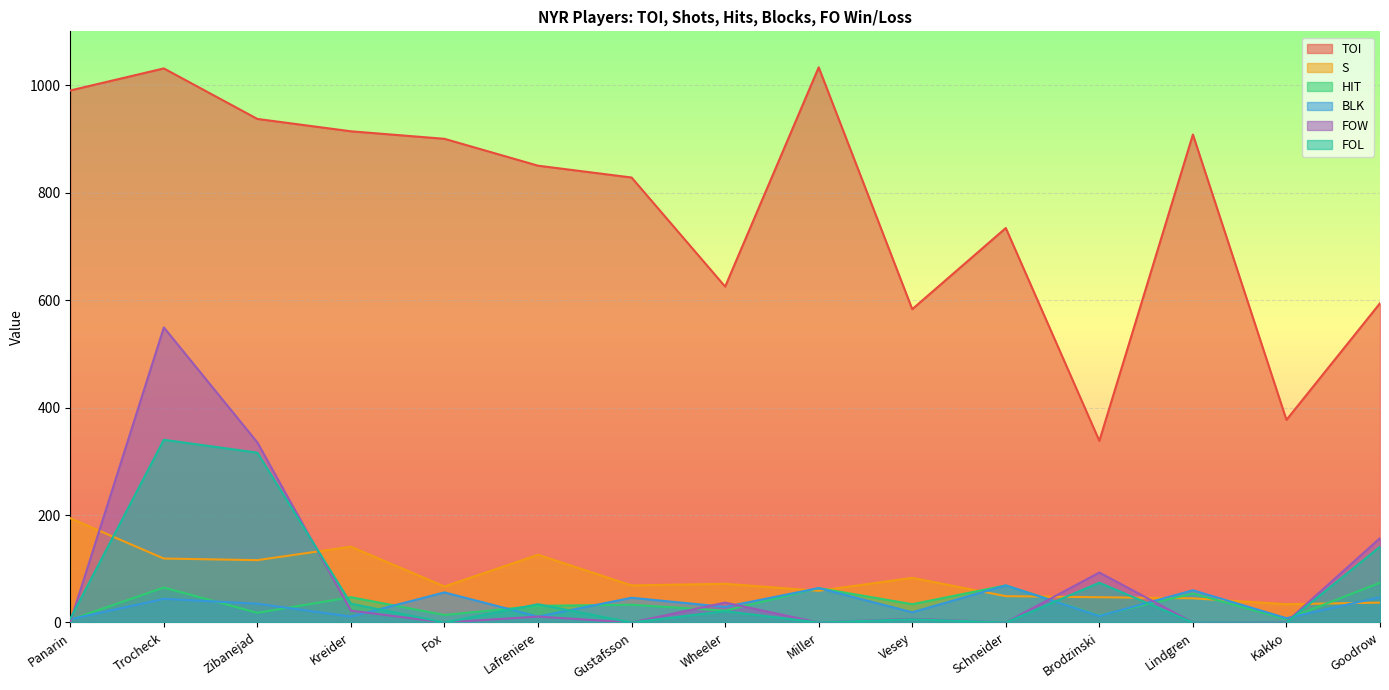

What is the label of the 6th point from the right?

Vesey